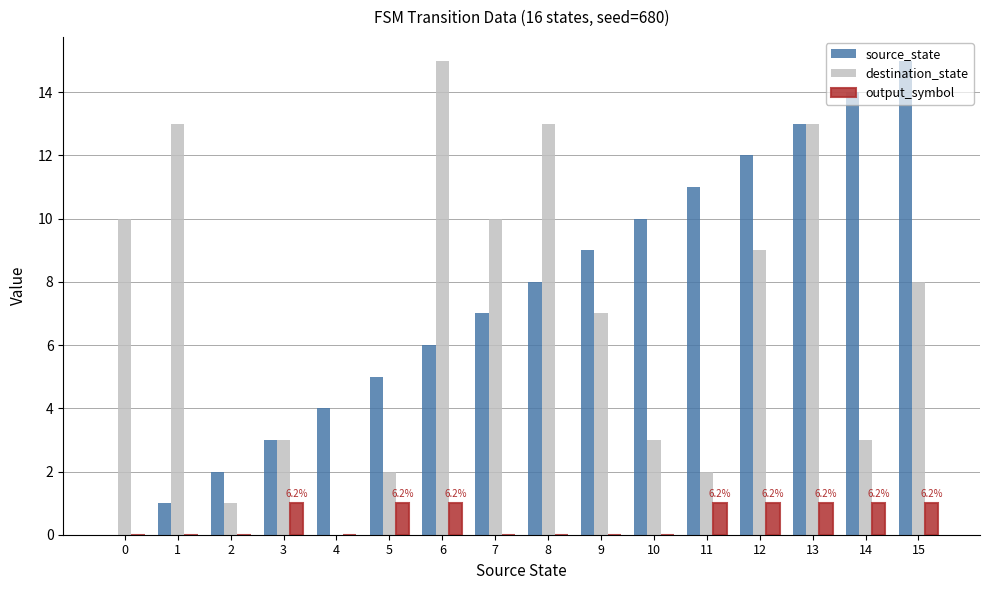

True or false: destination_state has a value of 7 at 1.

False